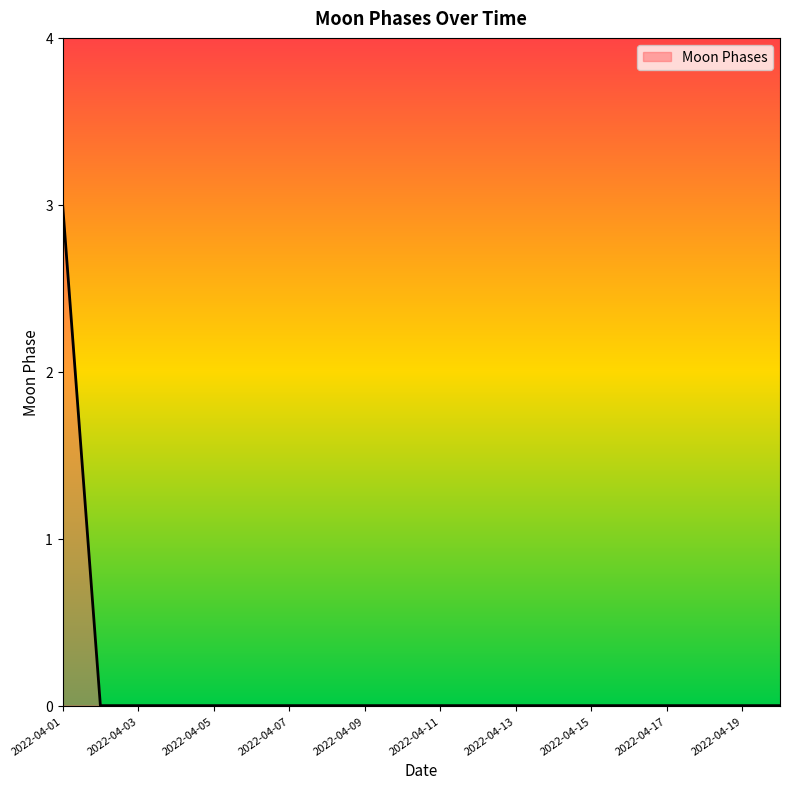

How many lines are shown in the chart?

1